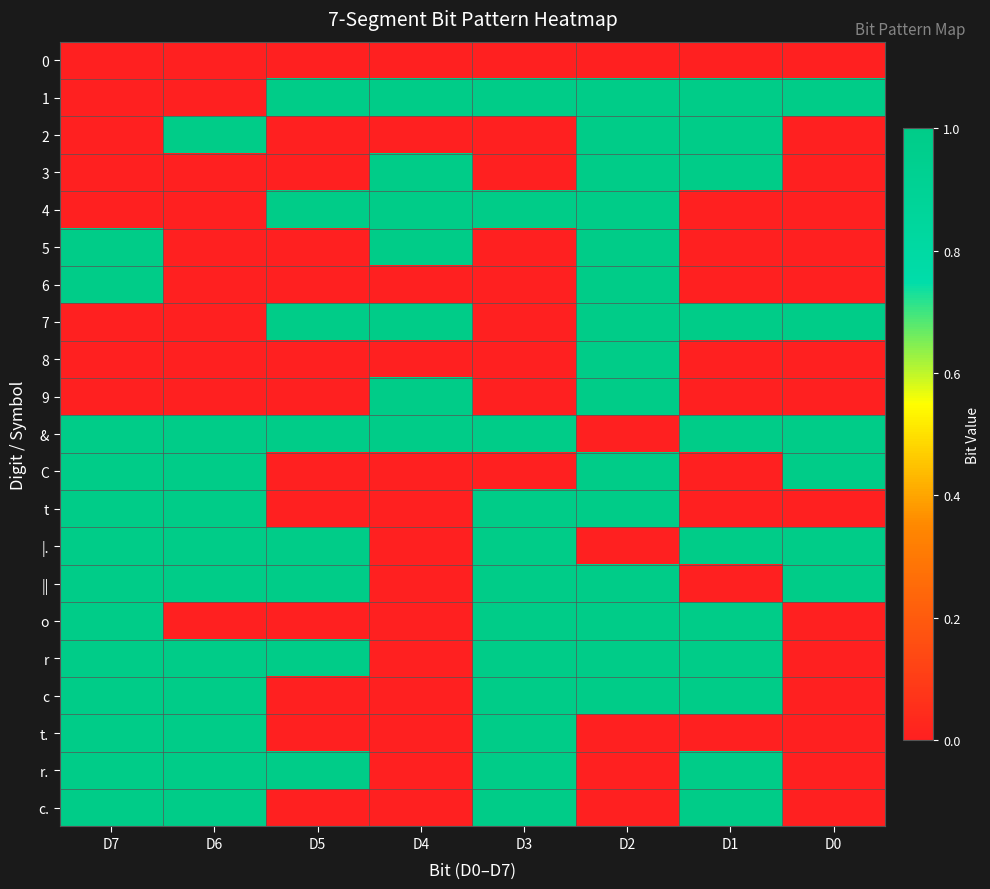

Reading left to right, extract all data points from this chart.

0: D7=0	D6=0	D5=0	D4=0	D3=0	D2=0	D1=0	D0=0
1: D7=0	D6=0	D5=1	D4=1	D3=1	D2=1	D1=1	D0=1
2: D7=0	D6=1	D5=0	D4=0	D3=0	D2=1	D1=1	D0=0
3: D7=0	D6=0	D5=0	D4=1	D3=0	D2=1	D1=1	D0=0
4: D7=0	D6=0	D5=1	D4=1	D3=1	D2=1	D1=0	D0=0
5: D7=1	D6=0	D5=0	D4=1	D3=0	D2=1	D1=0	D0=0
6: D7=1	D6=0	D5=0	D4=0	D3=0	D2=1	D1=0	D0=0
7: D7=0	D6=0	D5=1	D4=1	D3=0	D2=1	D1=1	D0=1
8: D7=0	D6=0	D5=0	D4=0	D3=0	D2=1	D1=0	D0=0
9: D7=0	D6=0	D5=0	D4=1	D3=0	D2=1	D1=0	D0=0
&: D7=1	D6=1	D5=1	D4=1	D3=1	D2=0	D1=1	D0=1
C: D7=1	D6=1	D5=0	D4=0	D3=0	D2=1	D1=0	D0=1
t: D7=1	D6=1	D5=0	D4=0	D3=1	D2=1	D1=0	D0=0
|.: D7=1	D6=1	D5=1	D4=0	D3=1	D2=0	D1=1	D0=1
||: D7=1	D6=1	D5=1	D4=0	D3=1	D2=1	D1=0	D0=1
o: D7=1	D6=0	D5=0	D4=0	D3=1	D2=1	D1=1	D0=0
r: D7=1	D6=1	D5=1	D4=0	D3=1	D2=1	D1=1	D0=0
c: D7=1	D6=1	D5=0	D4=0	D3=1	D2=1	D1=1	D0=0
t.: D7=1	D6=1	D5=0	D4=0	D3=1	D2=0	D1=0	D0=0
r.: D7=1	D6=1	D5=1	D4=0	D3=1	D2=0	D1=1	D0=0
c.: D7=1	D6=1	D5=0	D4=0	D3=1	D2=0	D1=1	D0=0